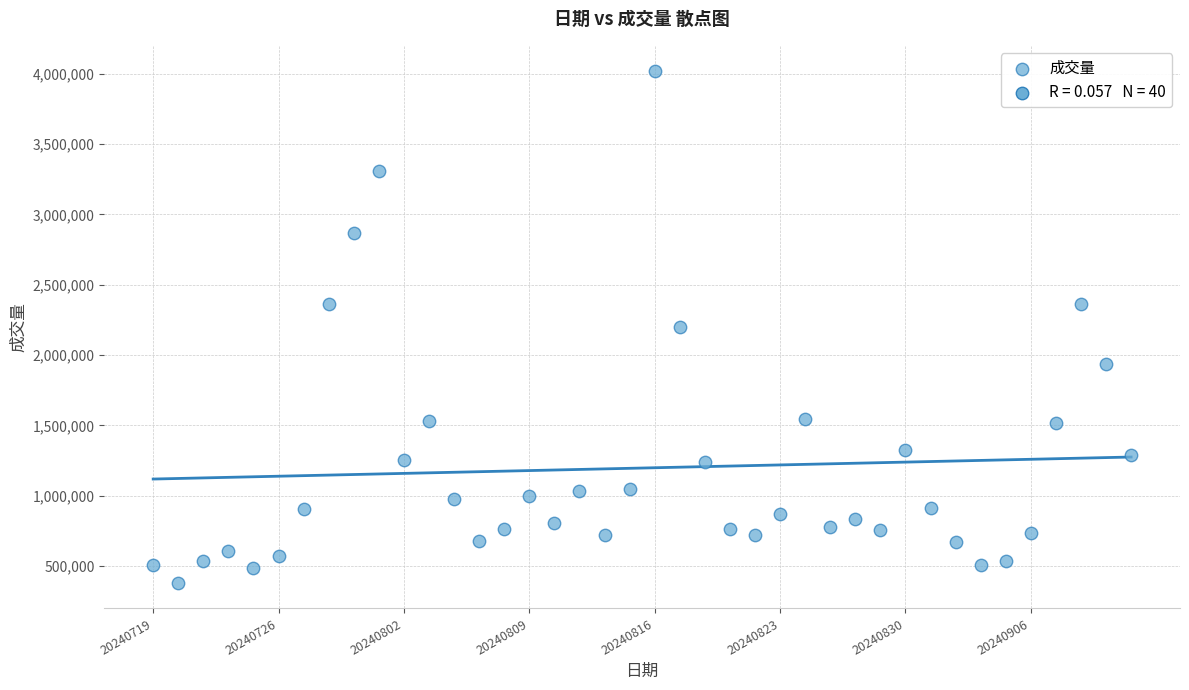

What is the range of Y values (max minus min)?

3635200